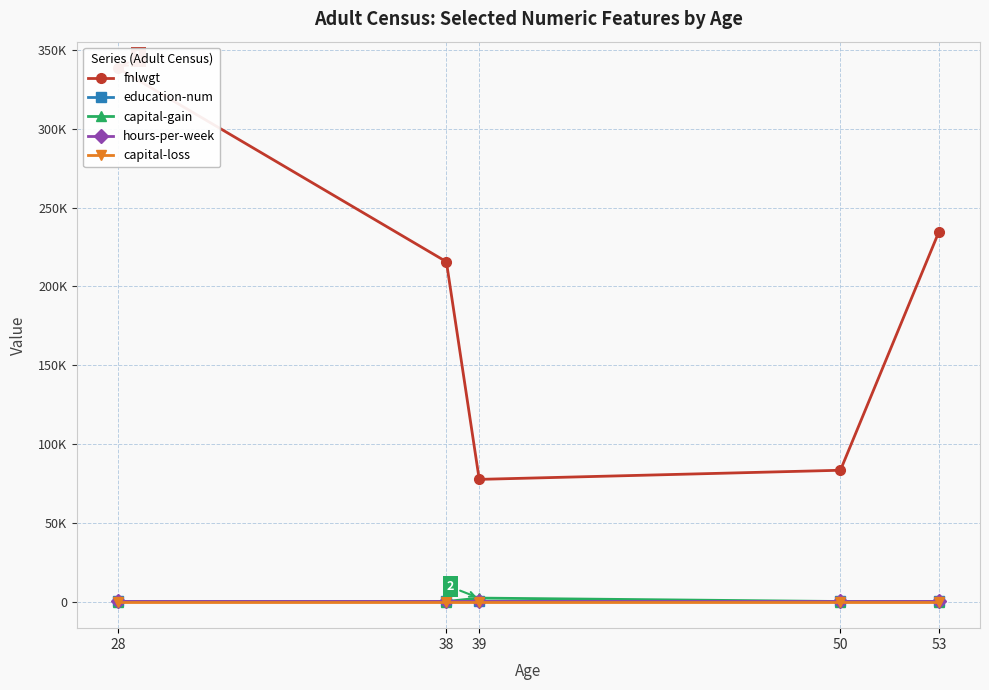

How many education-num values are between 9 and 13?

4